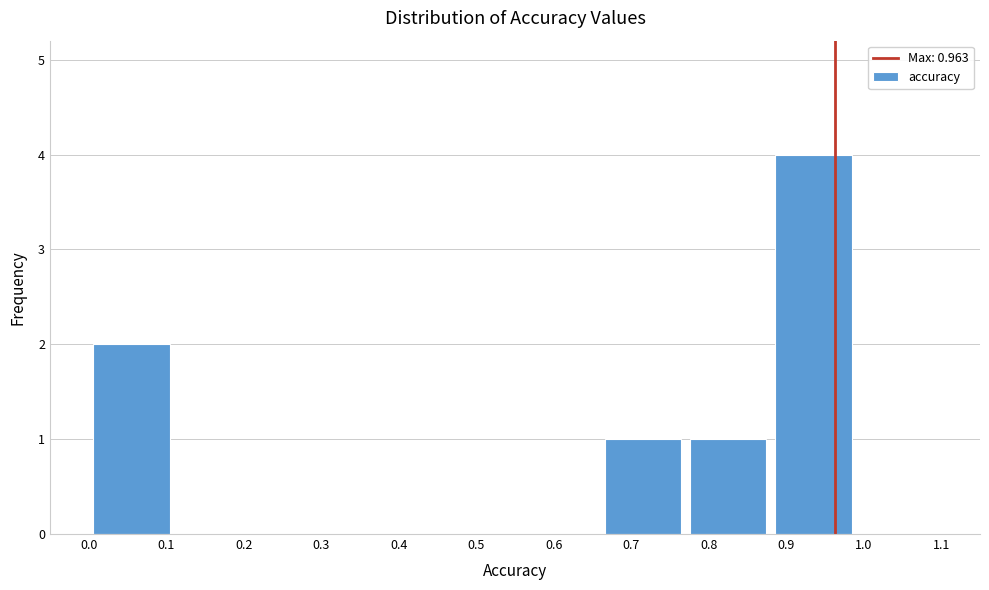

How tall is the bar that spans 0.88 to 0.99 on the x-axis? The values are not printed on the chart, so give them approximately, as read against the axis.

4